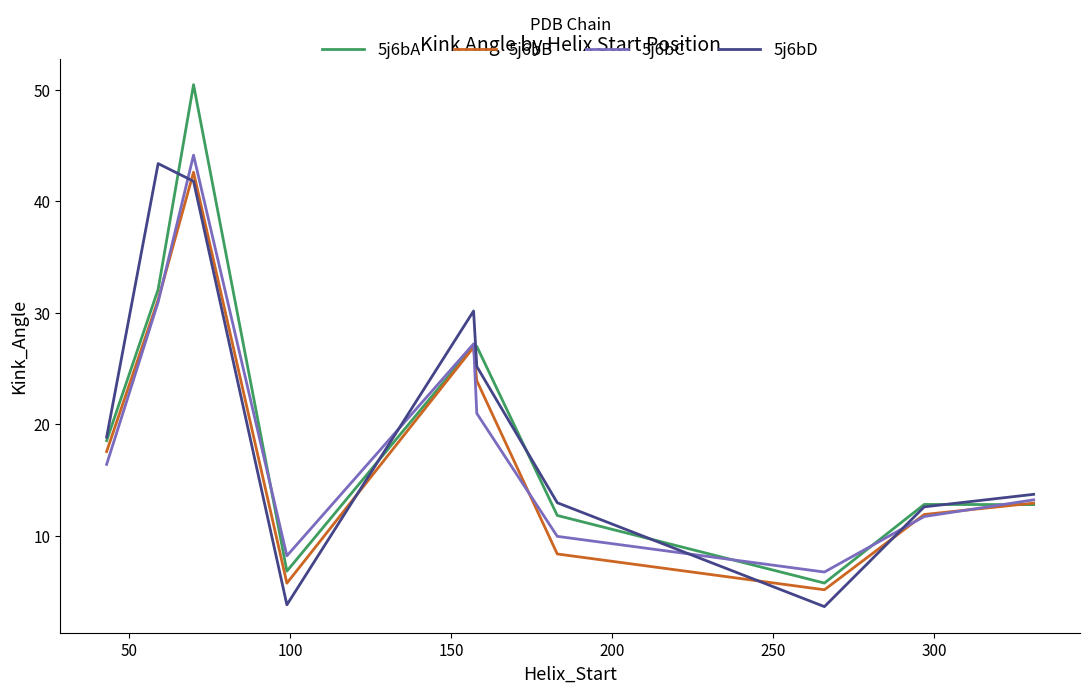

What is the maximum value shown in the chart?

50.5